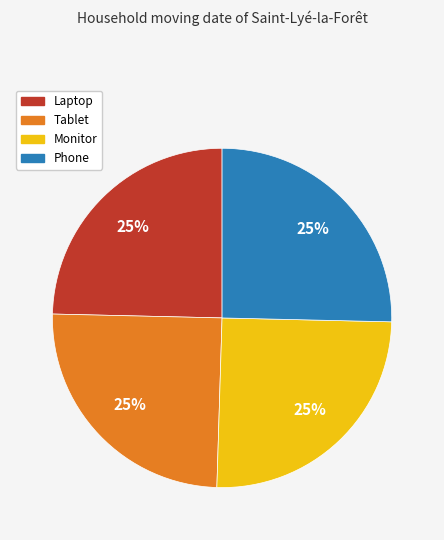

The Phone slice represents 25% of the pie. True or false?

True